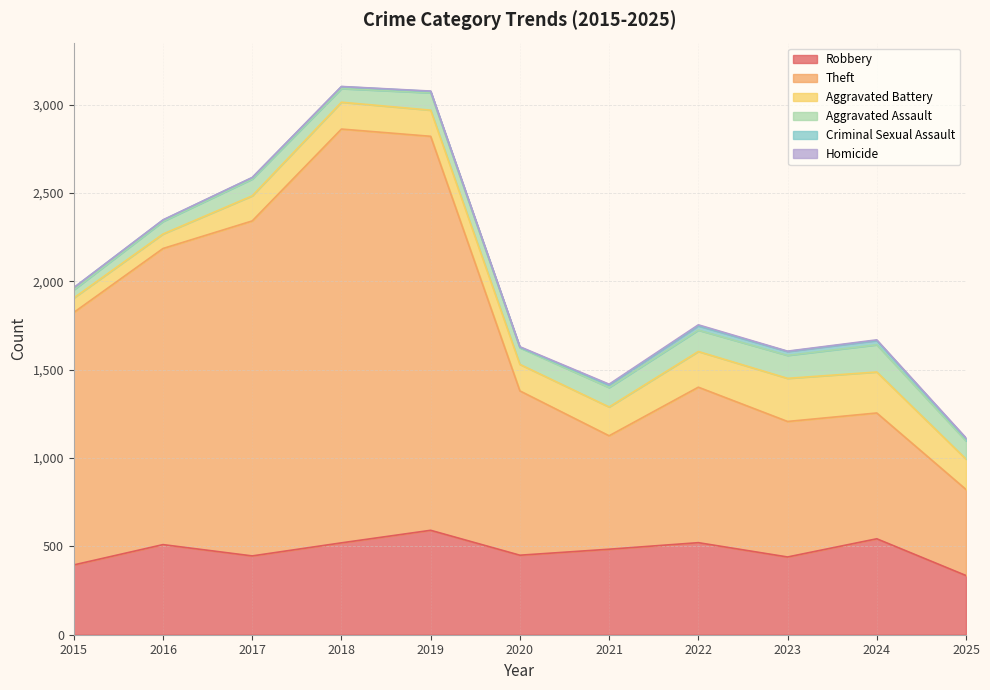

Rank the series by their maximum value, from lowest to highest.

Homicide, Criminal Sexual Assault, Aggravated Assault, Aggravated Battery, Robbery, Theft